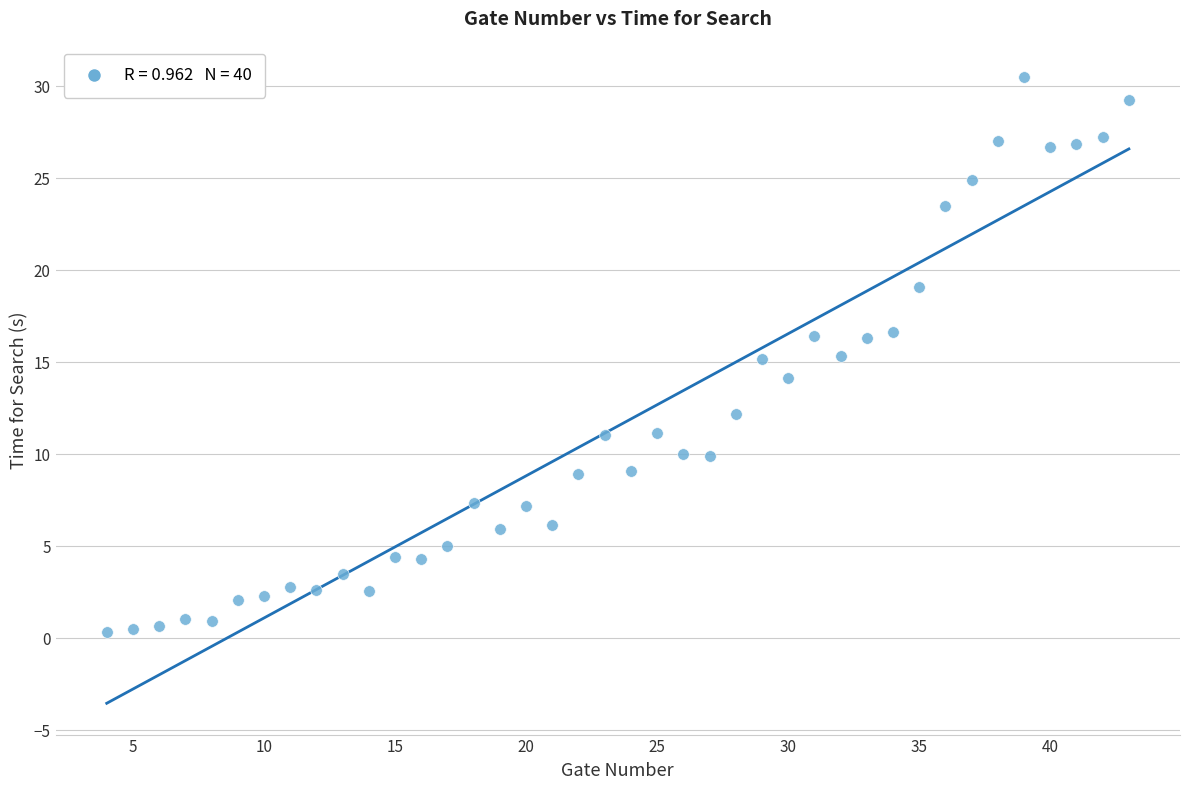

What is the range of X values (max minus min)?

39.0